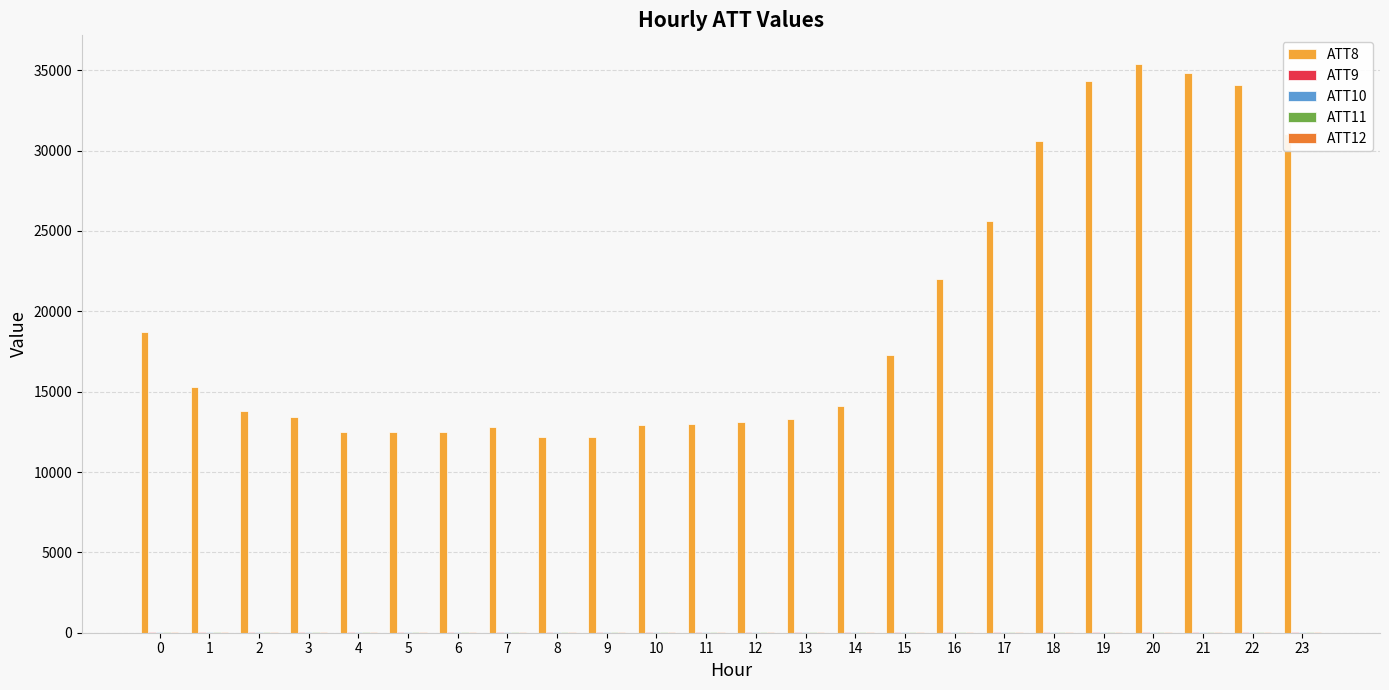

How many series are shown in this chart?

5